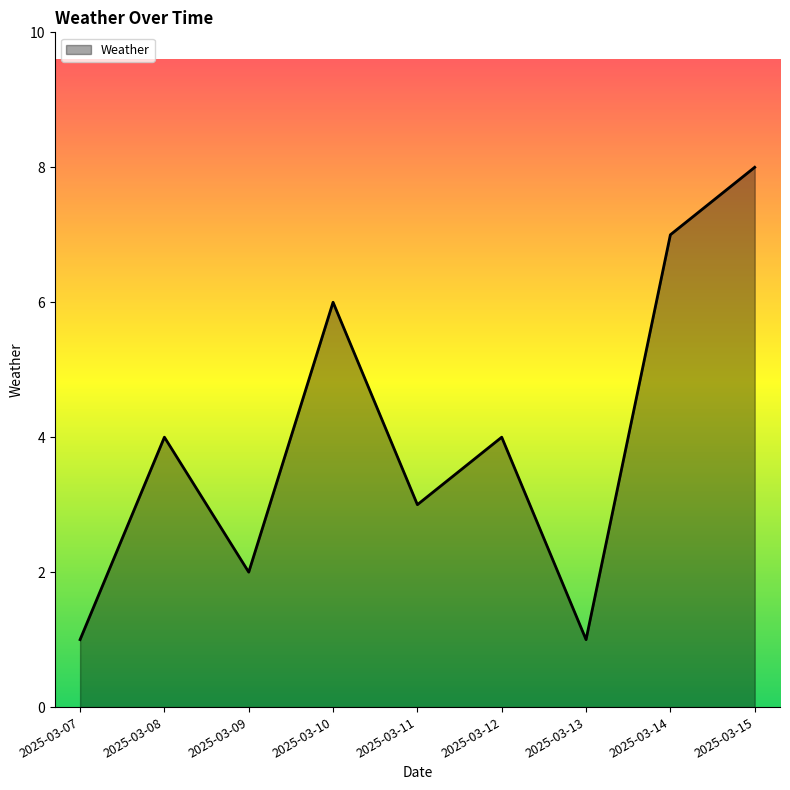

At which category does the chart reach its peak across all series?

2025-03-15